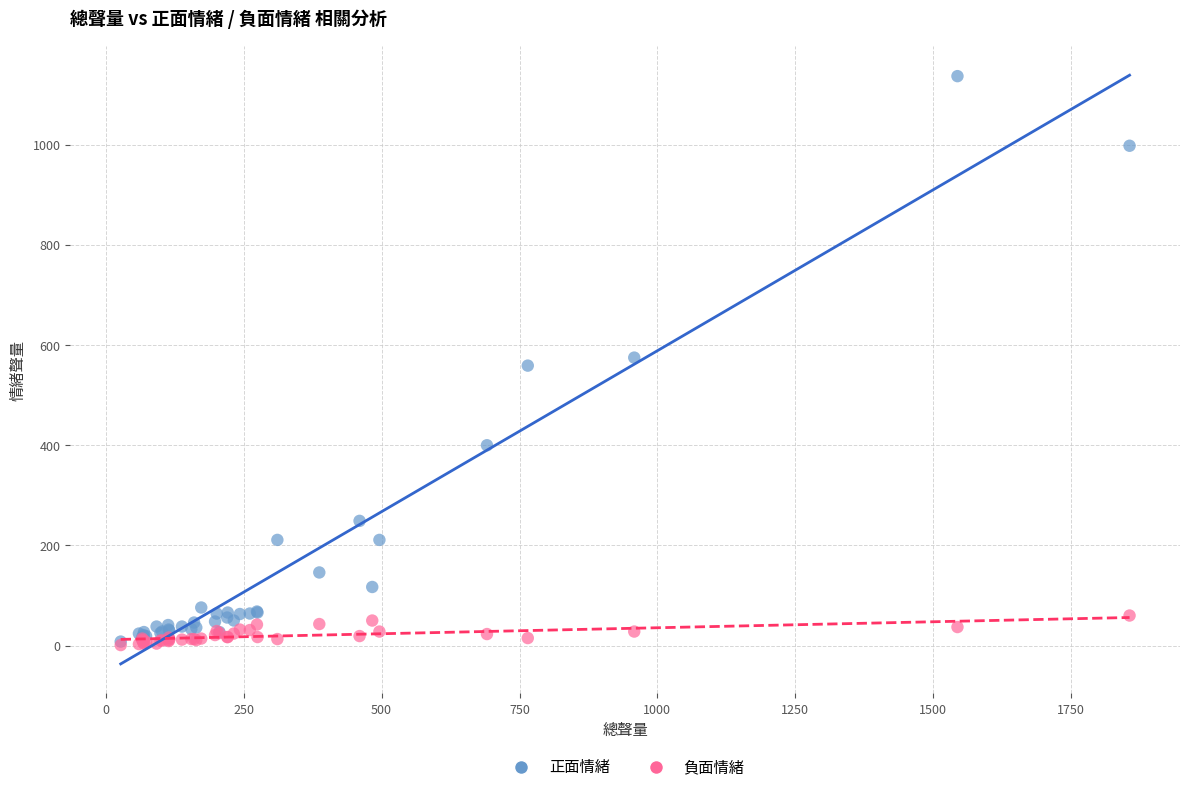

What are all the series names shown in the legend?

正面情緒, 負面情緒